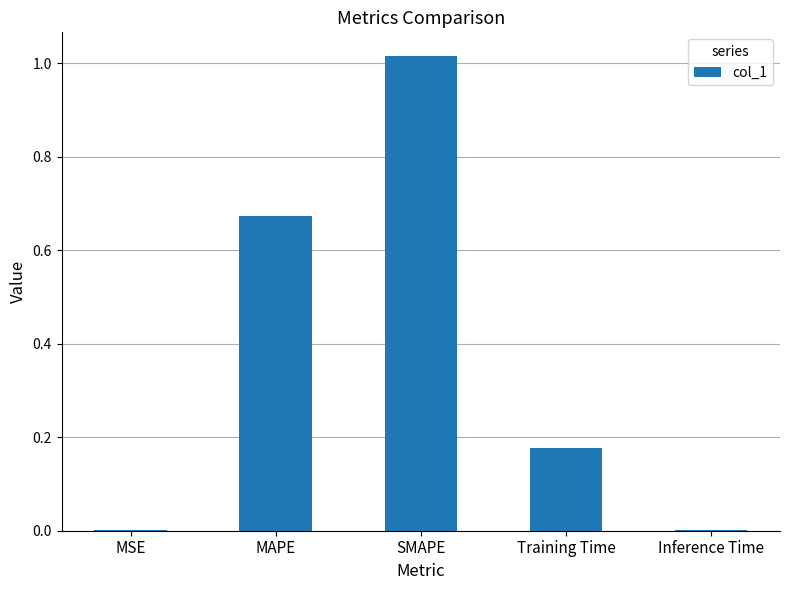

What is the sum of all values?

1.9